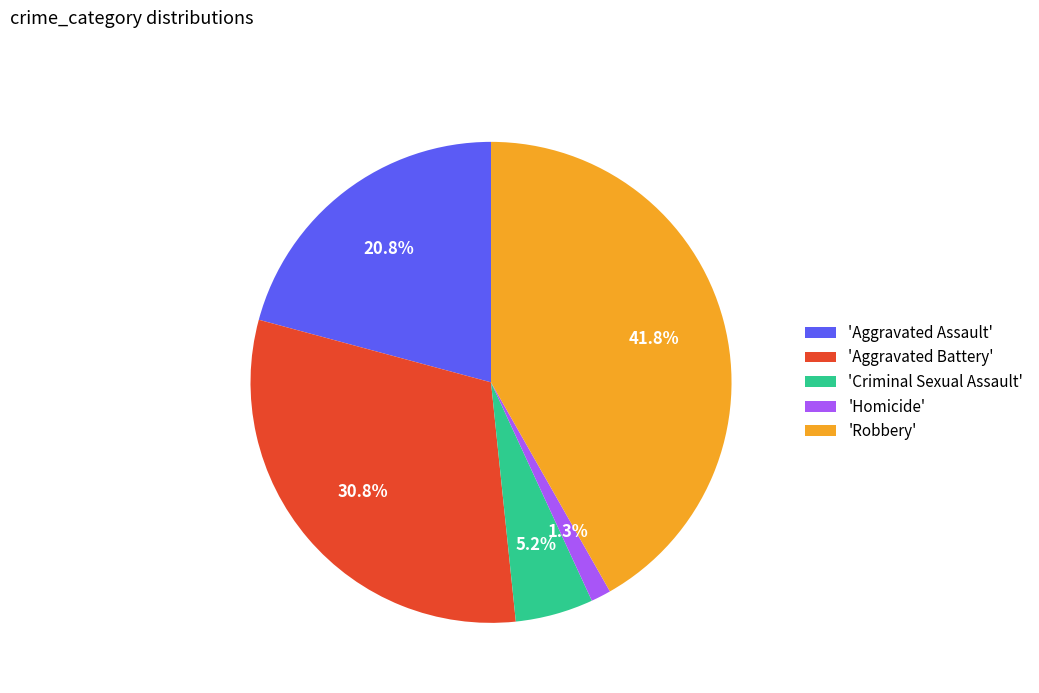

What is the ratio of the value at 'Robbery' to the value at 'Aggravated Battery'?

1.4